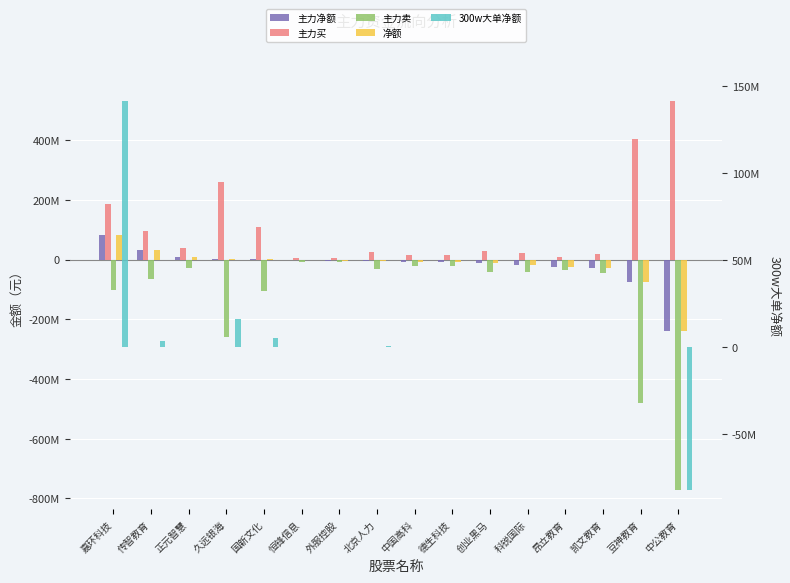

How many distinct data groups are displayed?

5